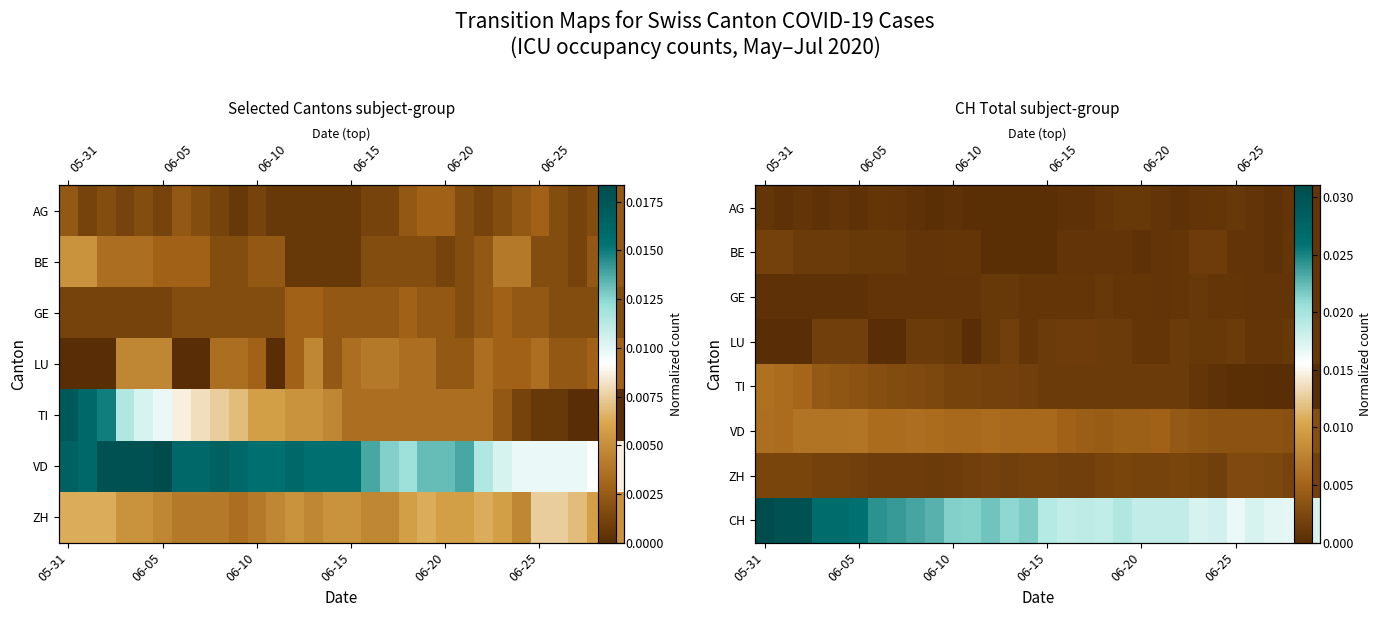

How many categories are shown in the chart?

30